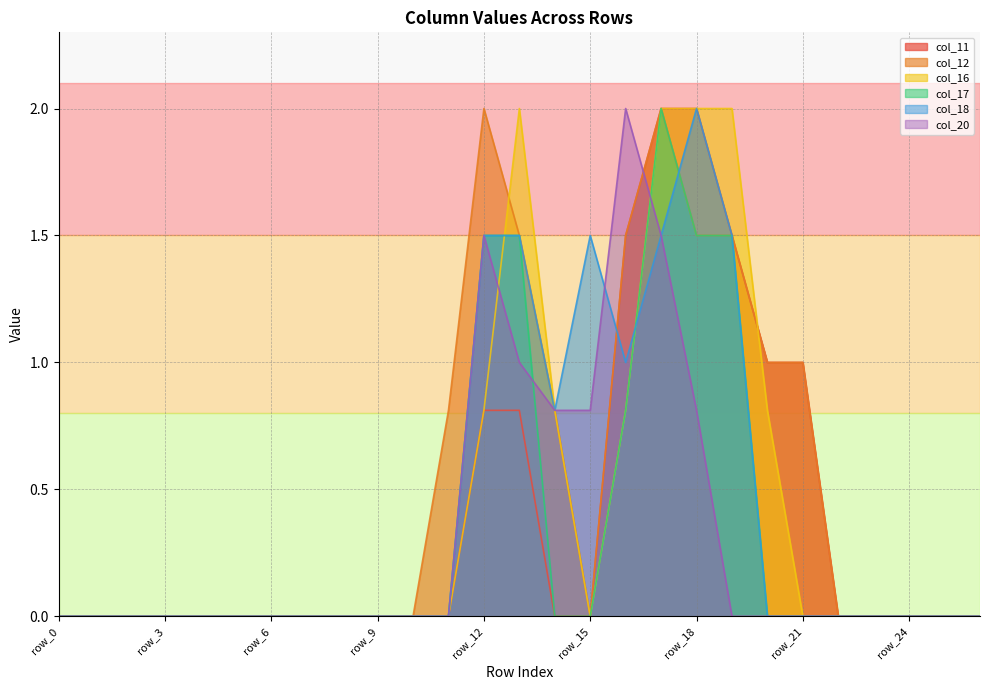

Between which two adjacent categories do col_17 and col_20 first intersect?

row_13 and row_14